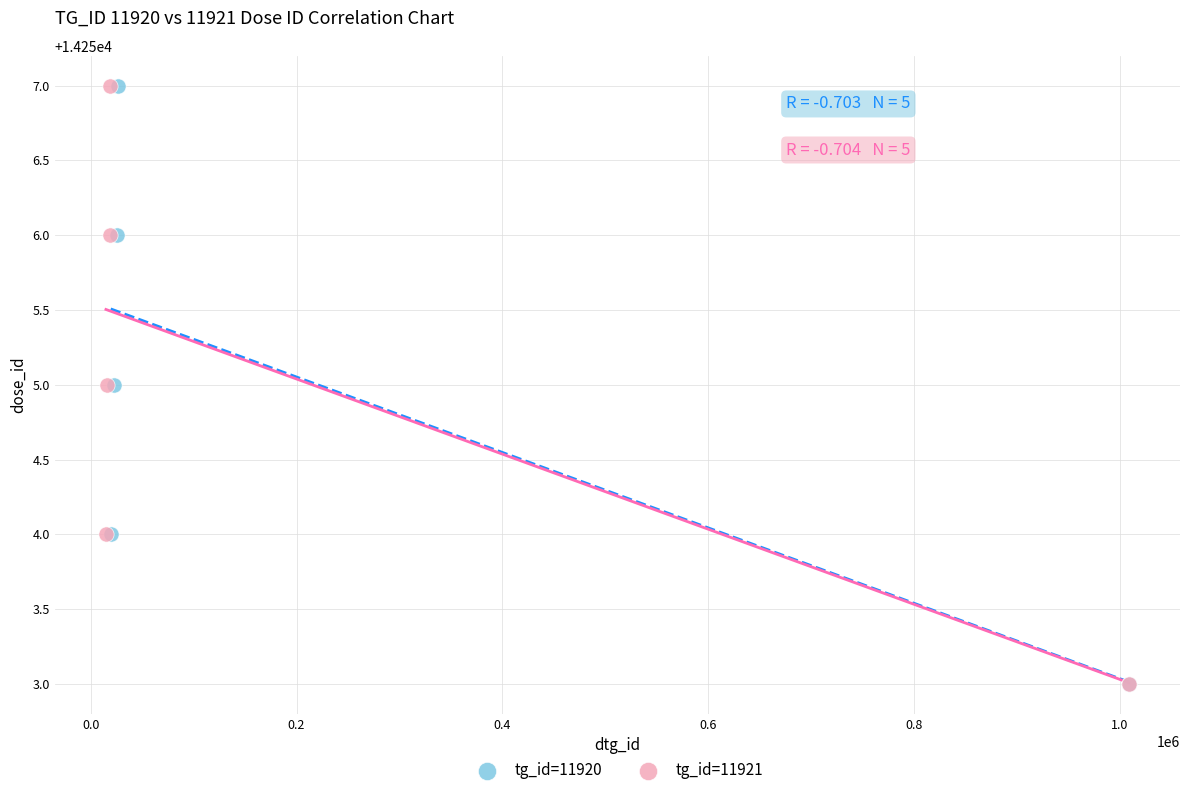

What are all the series names shown in the legend?

tg_id=11920, tg_id=11921